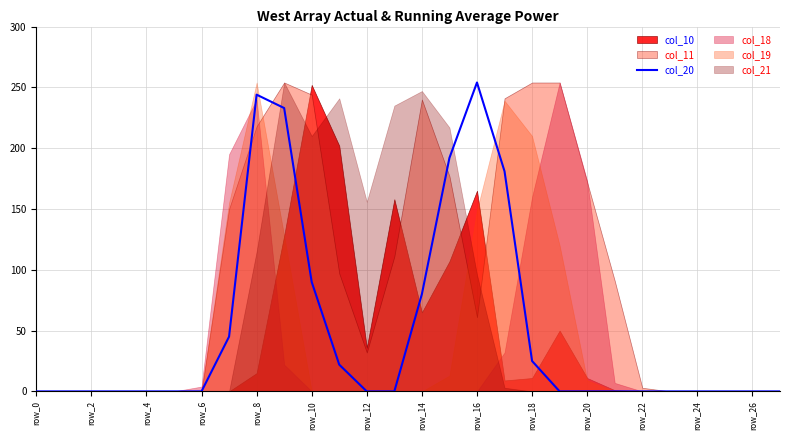

True or false: col_20 has a value of 153 at row_0.

False